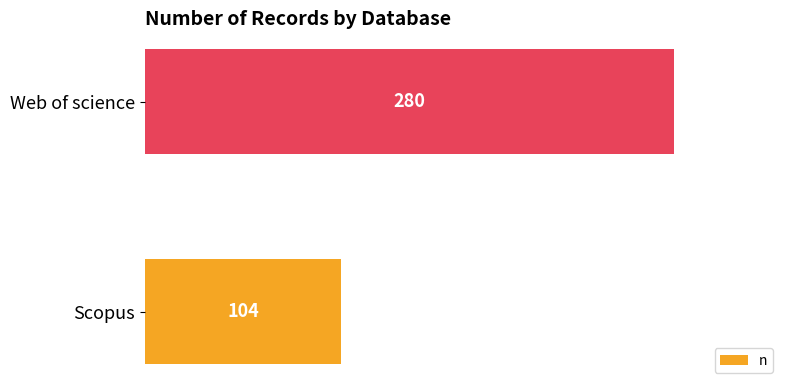

At which category does the chart reach its peak across all series?

Web of science